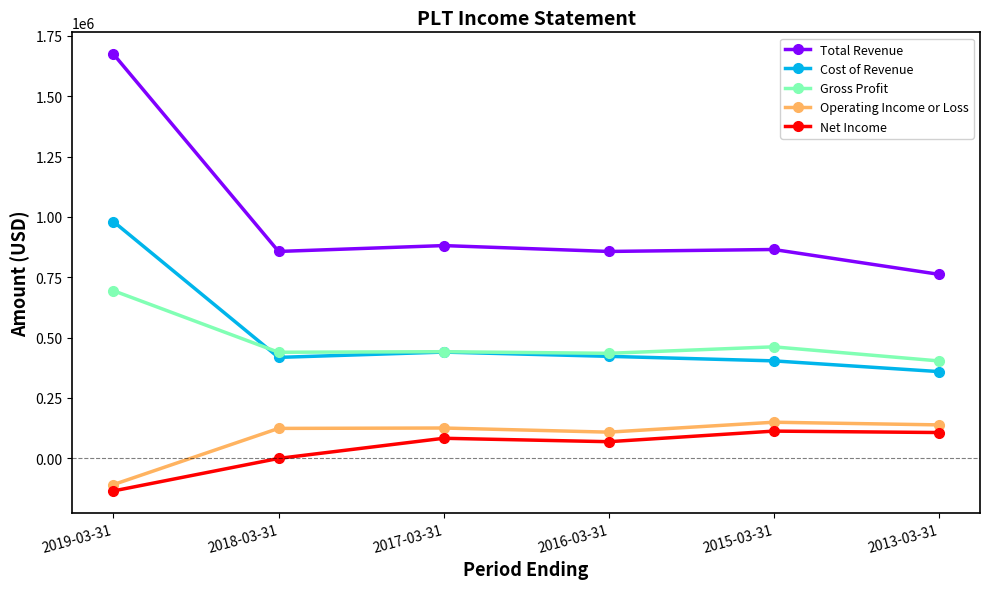

What is the difference between the Gross Profit values at 2013-03-31 and 2016-03-31?

31500